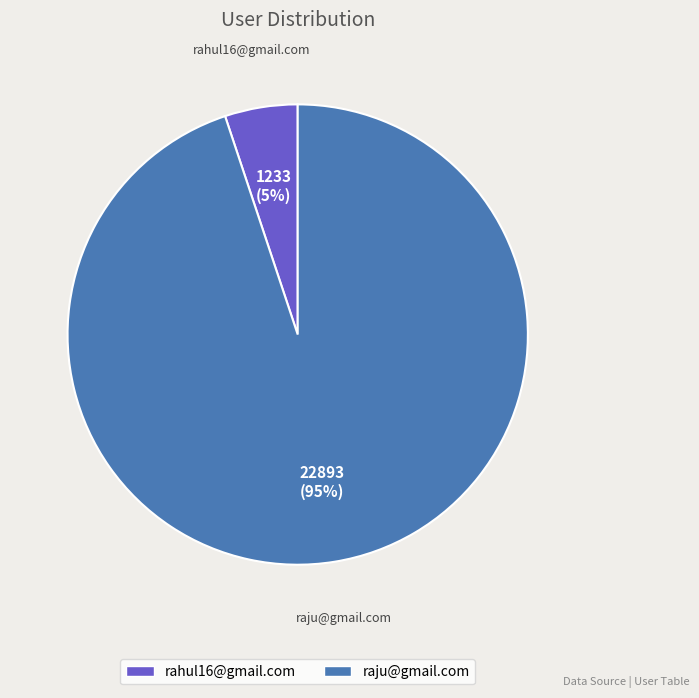

What percentage is the rahul16@gmail.com slice, to the nearest percent?

5%